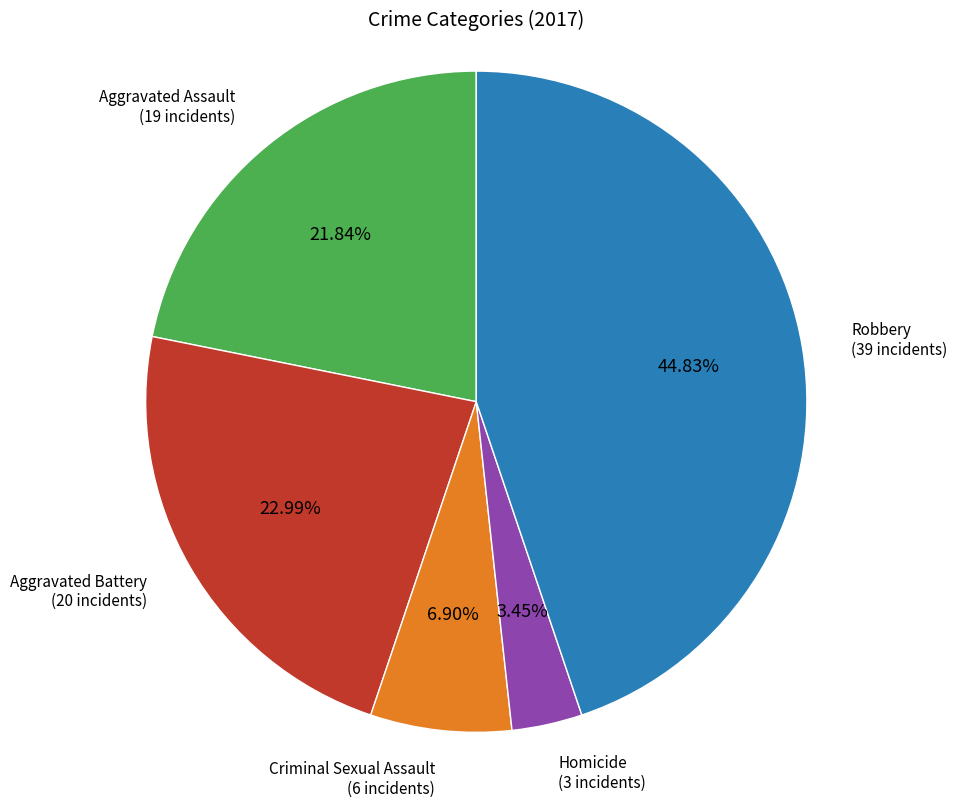

Is there any slice that represents more than half of the pie?

No